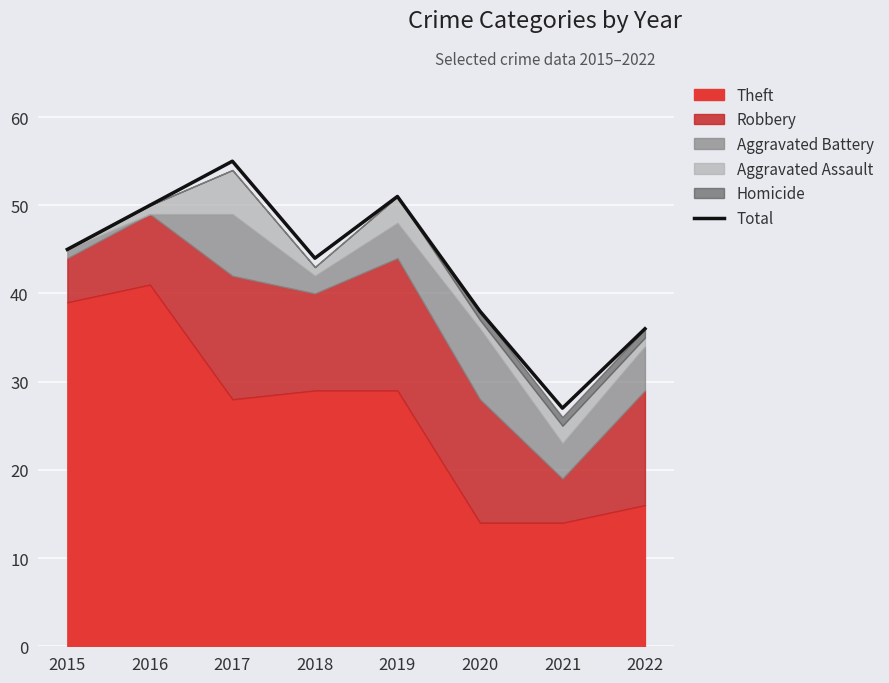

Rank the categories by value from highest to lowest.

2017, 2019, 2016, 2015, 2018, 2020, 2022, 2021